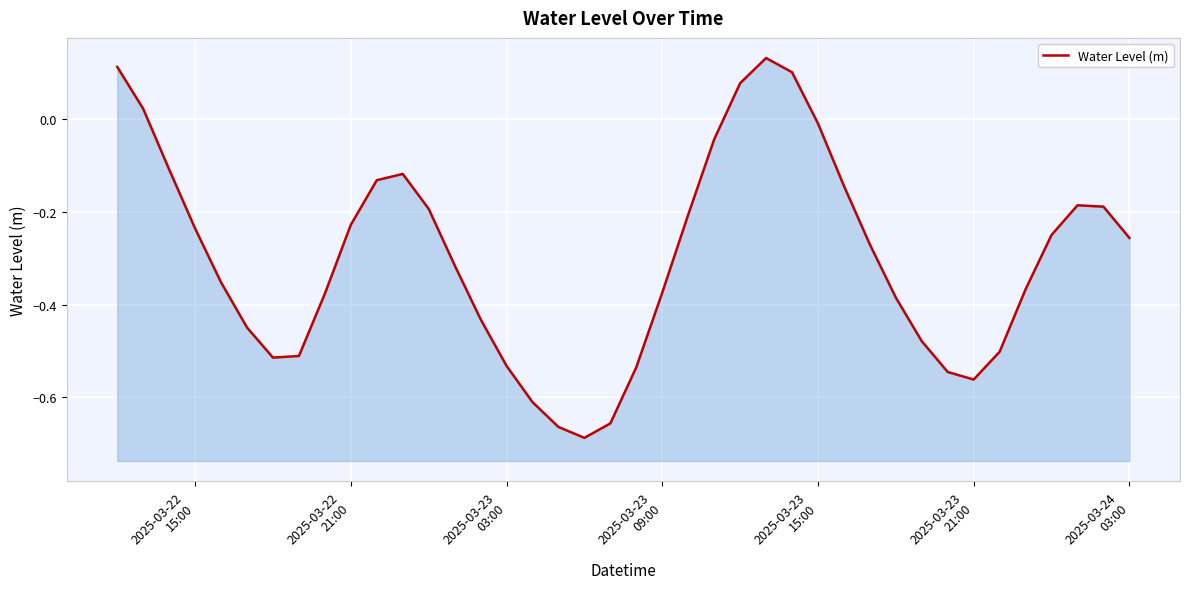

The chart shows a value of -0.7 at 2025-03-23
21:00. True or false?

False